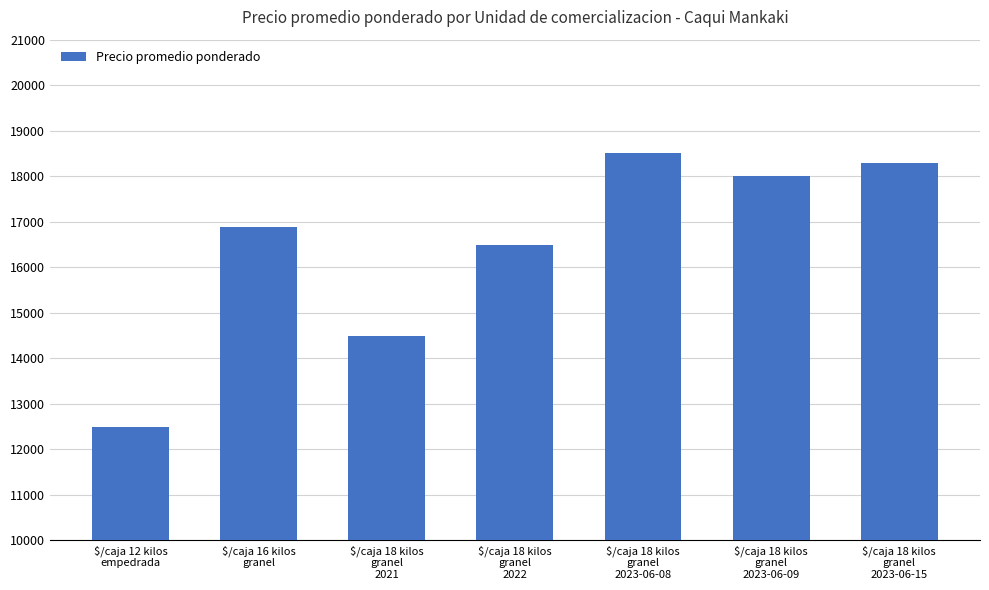

The value at $/caja 18 kilos
granel
2023-06-08 is 18500. True or false?

True